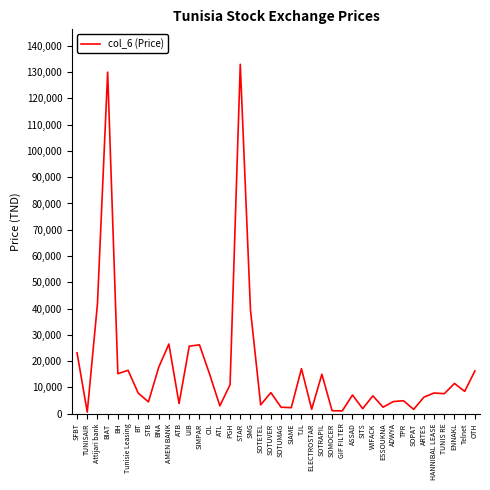

What is the maximum value shown in the chart?

132990